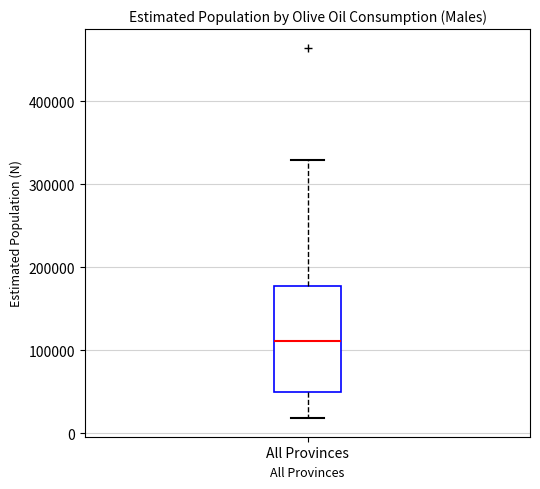

Read this box plot against the y-axis: the position of the median line, the range covered by the box, and the ends of both whiskers. The values are not printed on the chart, so give them approximately, as read against the axis.

median 110000, box 50000 to 180000, whiskers 20000 to 330000